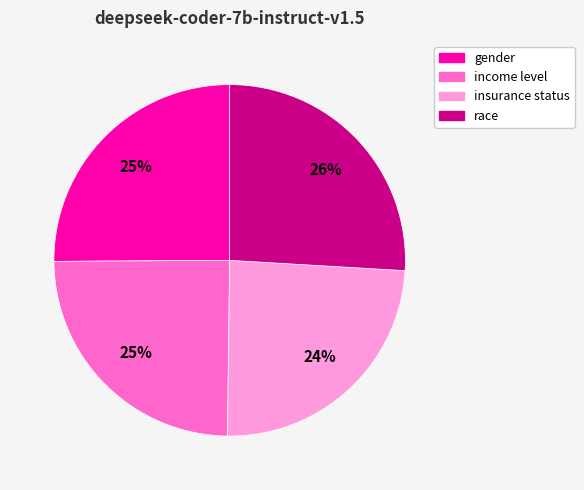

Is income level the majority of the pie?

No